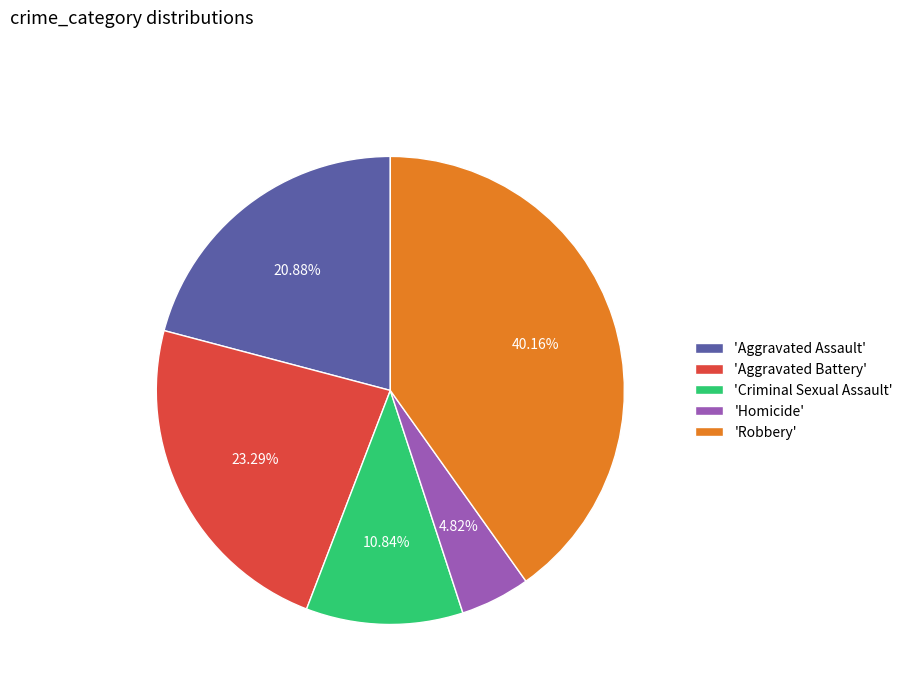

What is the smallest slice in the pie chart?

'Homicide'